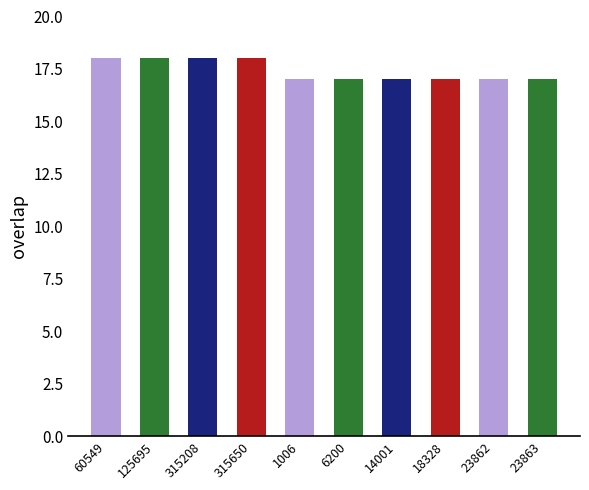

What is the difference between the second highest and minimum values?

1